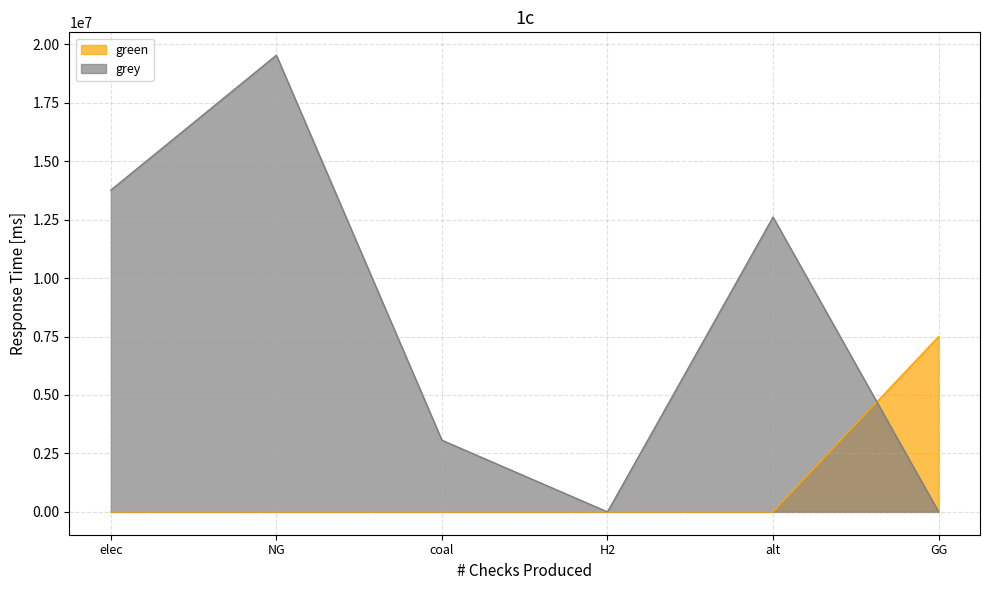

True or false: green and grey intersect in this chart.

True